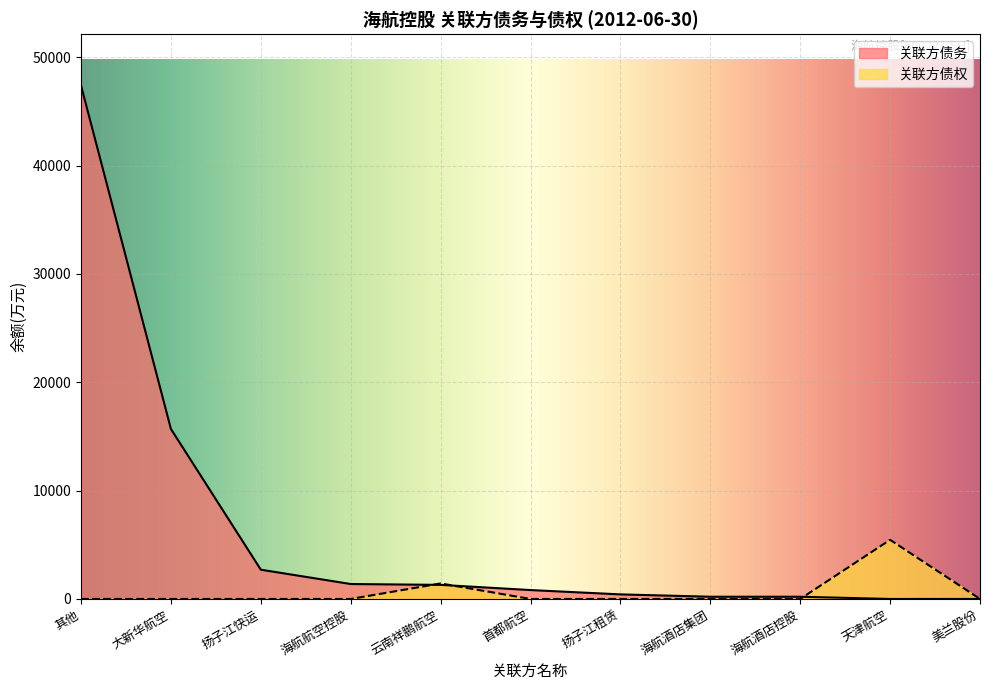

The 关联方债务 series shows 4587.0 at 扬子江快运. True or false?

False